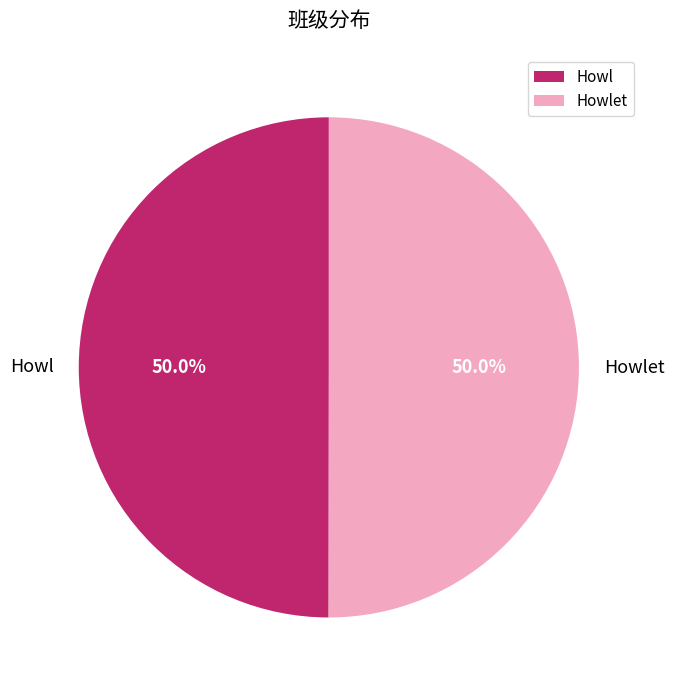

What is the ratio of the value at Howlet to the value at Howl?

1.0